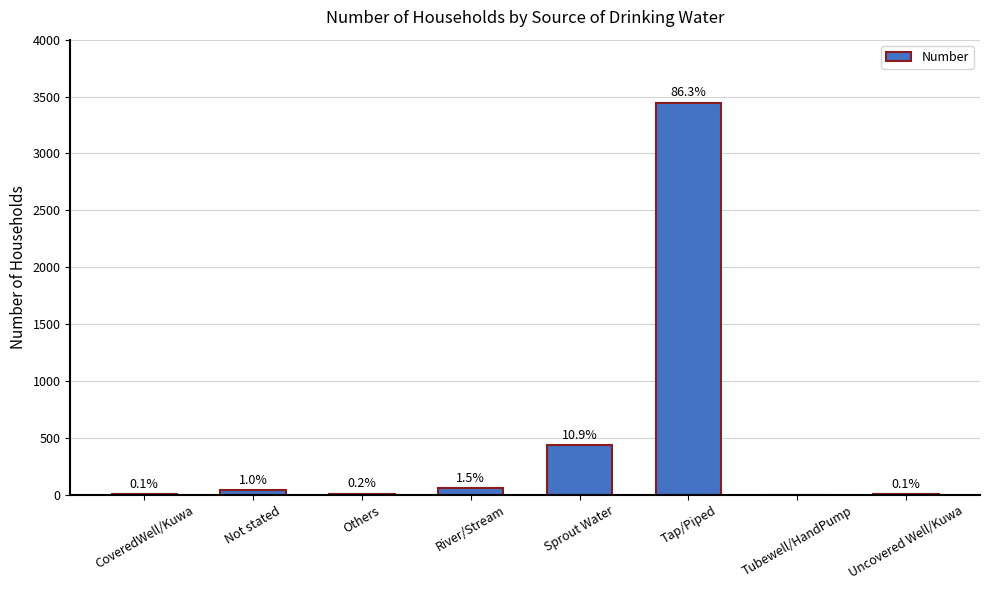

Are the bars horizontal?

No